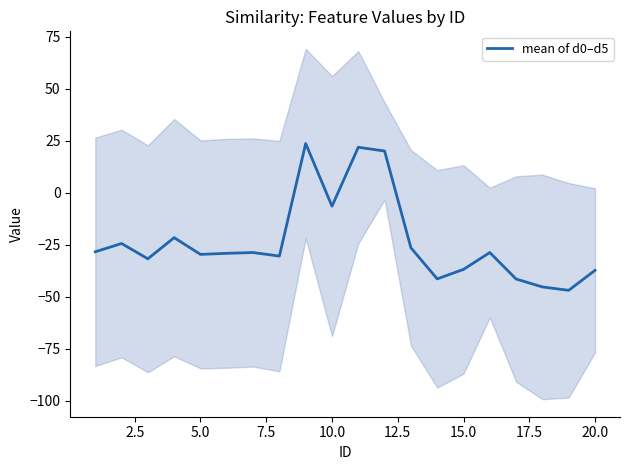

At which label is mean of d0–d5 closest to -11?

10.0